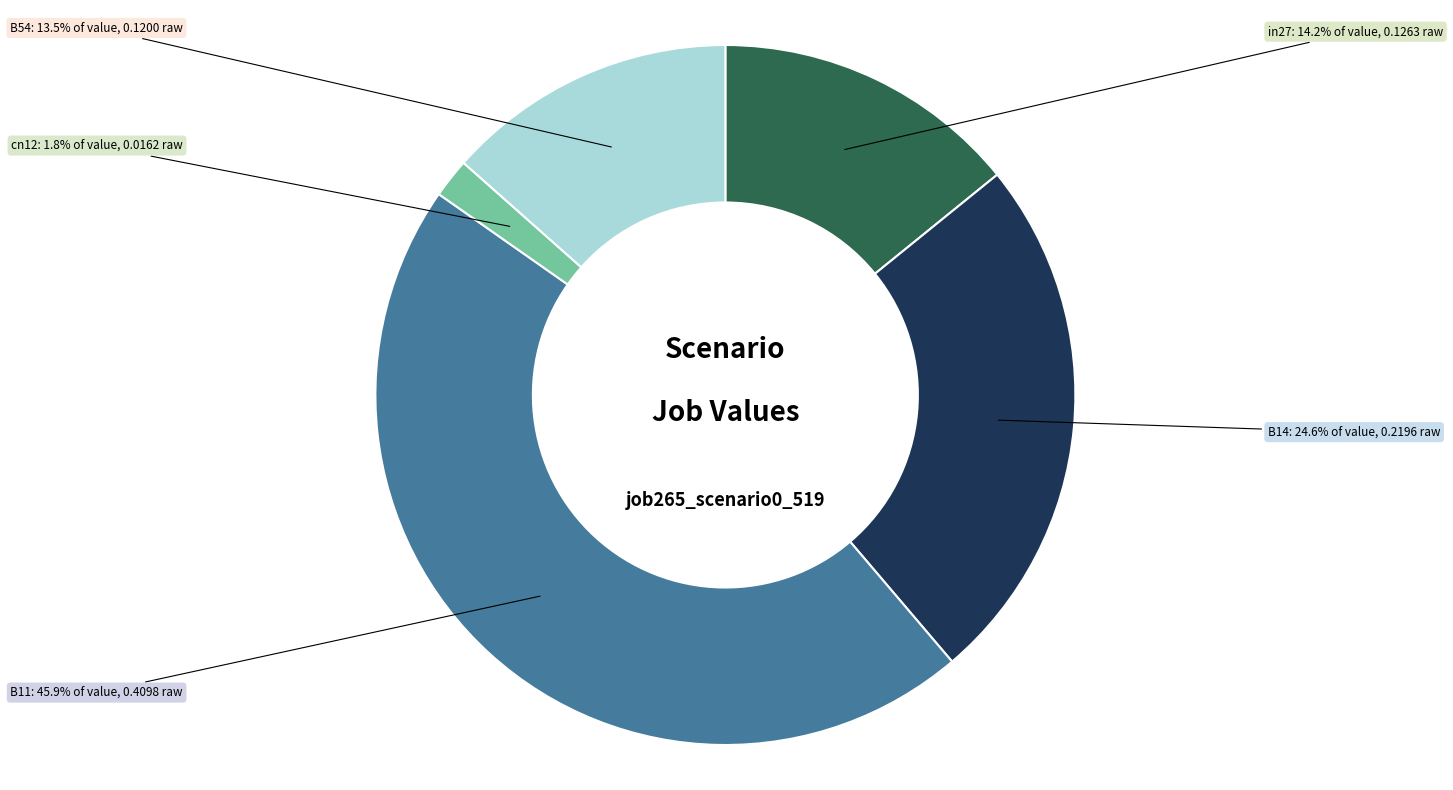

To the nearest percent, what is the difference between the B54 and B14 slice percentages?

11%